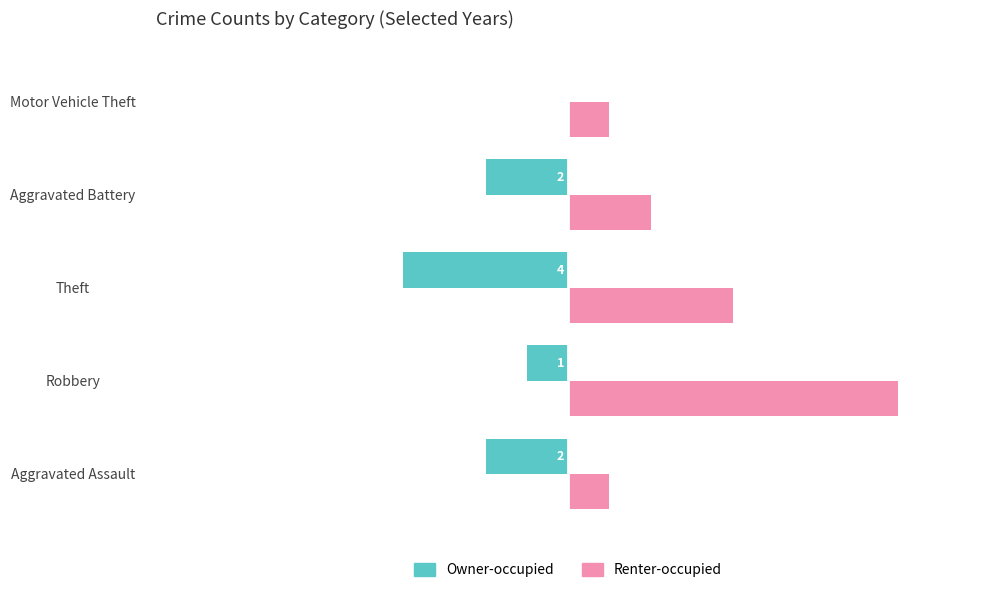

What is the sum of all Owner-occupied values?

-9